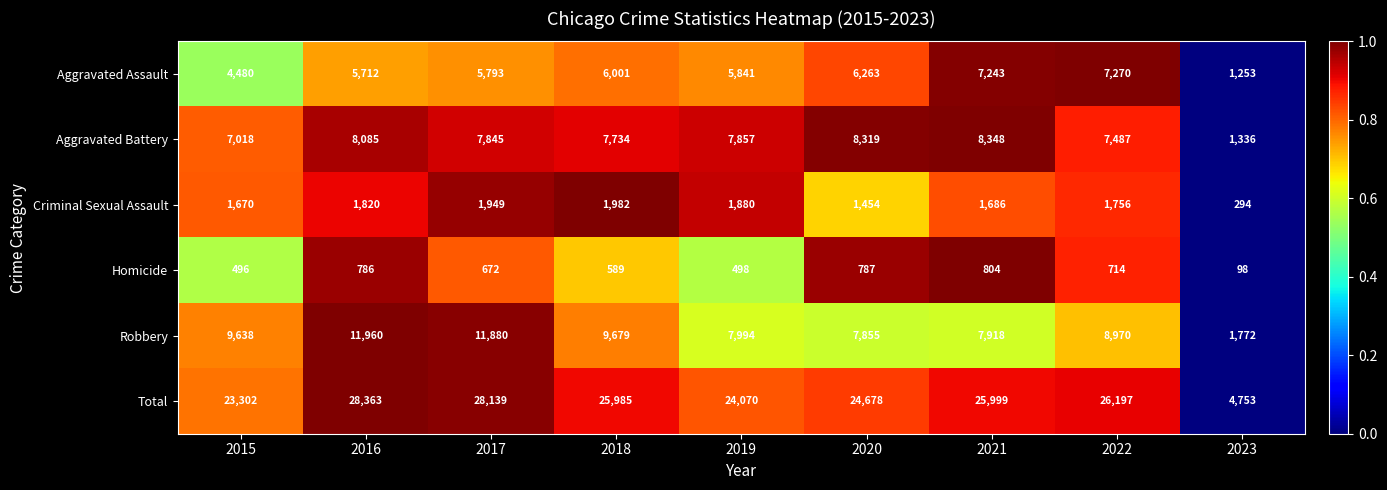

What is the sum of all Aggravated Assault values?

49856